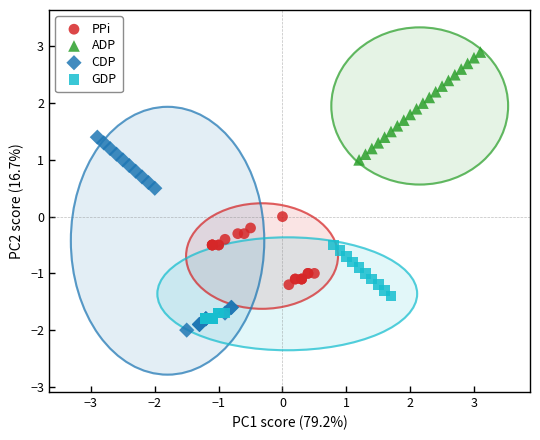

Which series reaches the maximum Y coordinate?

ADP